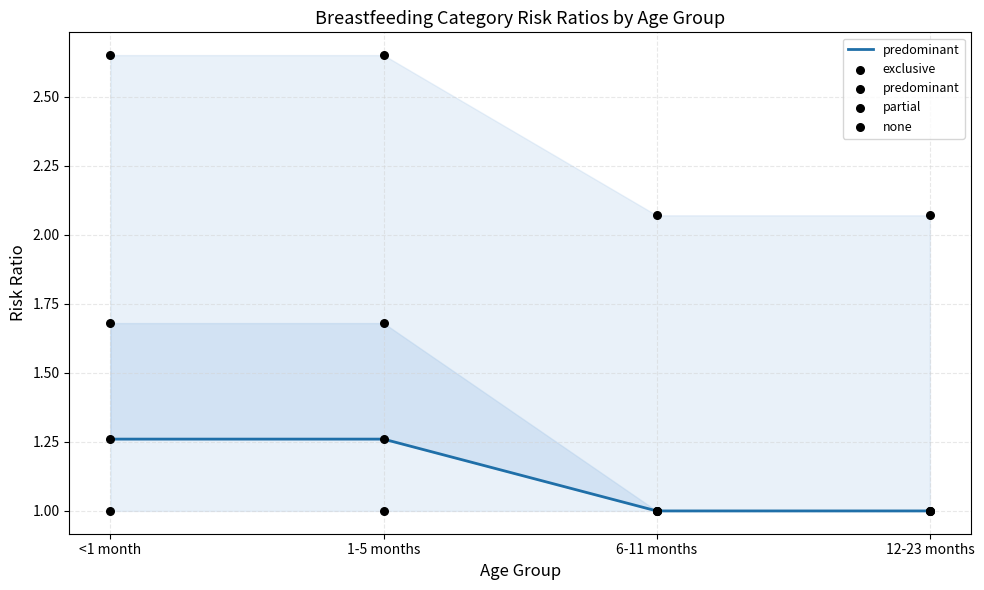

At which category is the sum across all series the highest?

<1 month